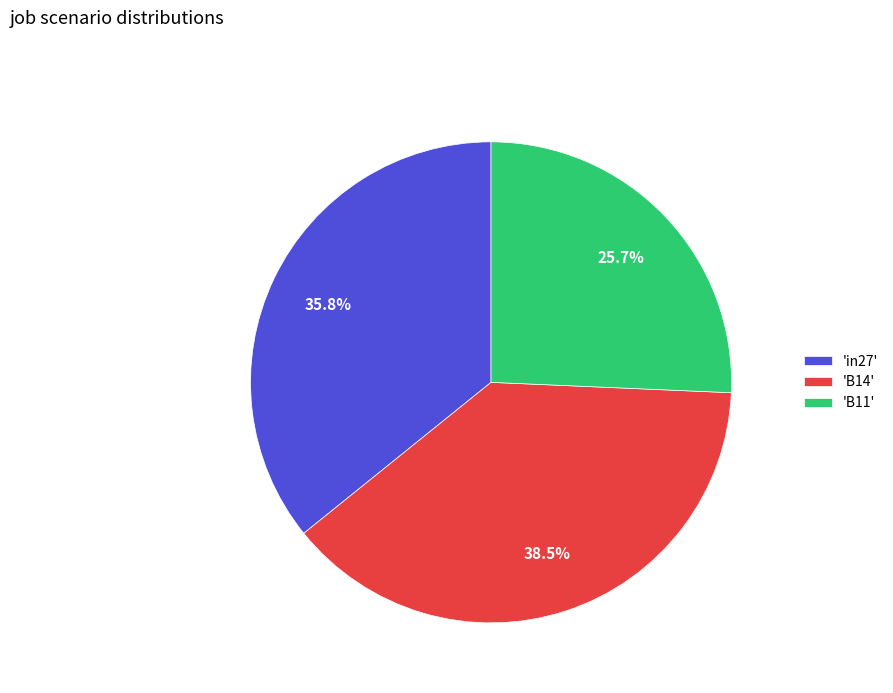

Combined, do 'B14' and 'B11' account for over 50%?

Yes